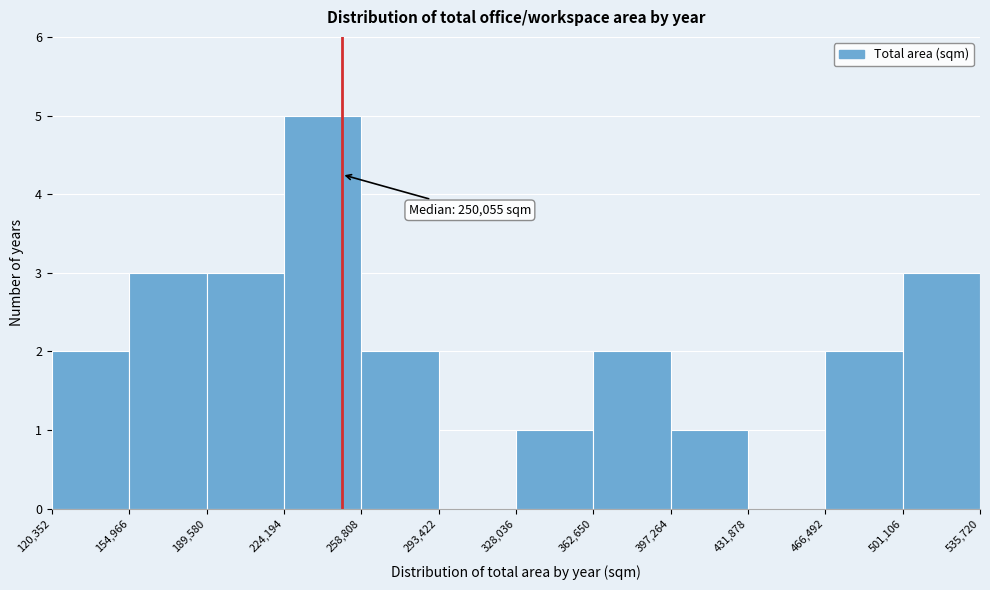

Which range on the x-axis has the tallest bar?

224,194 to 258,808